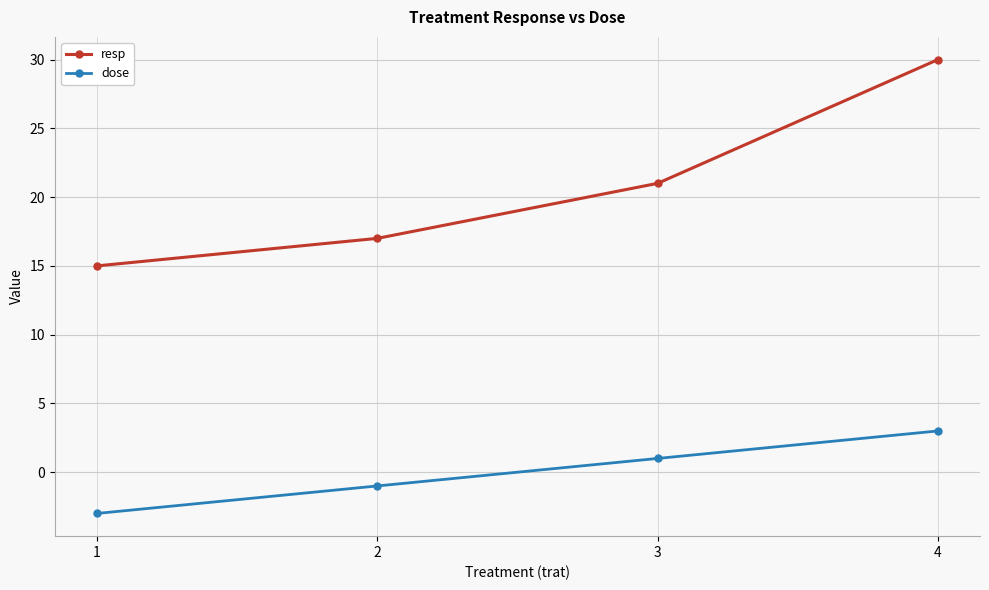

True or false: resp has more than 2 points higher than both neighbors.

False